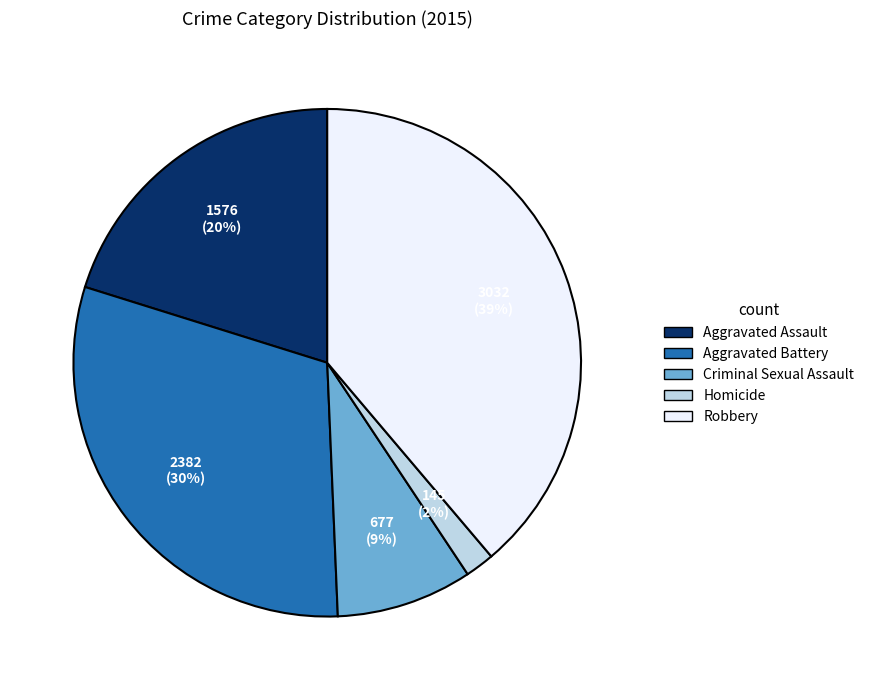

Which slice is the smallest?

Homicide